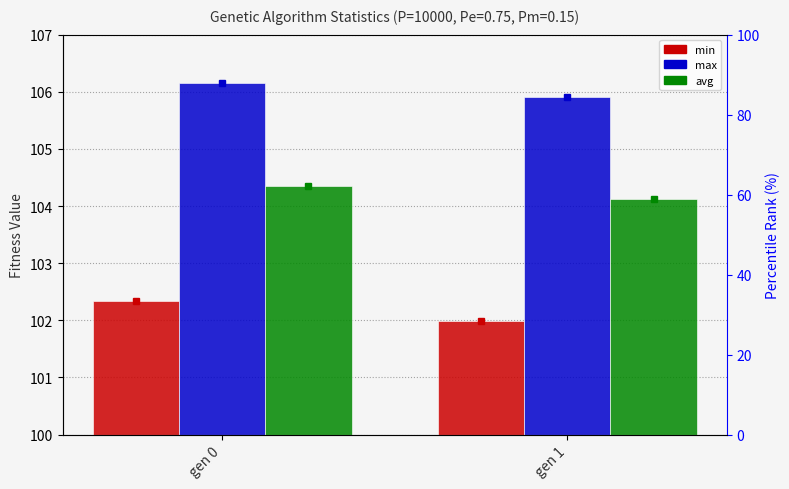

How many distinct data groups are displayed?

3